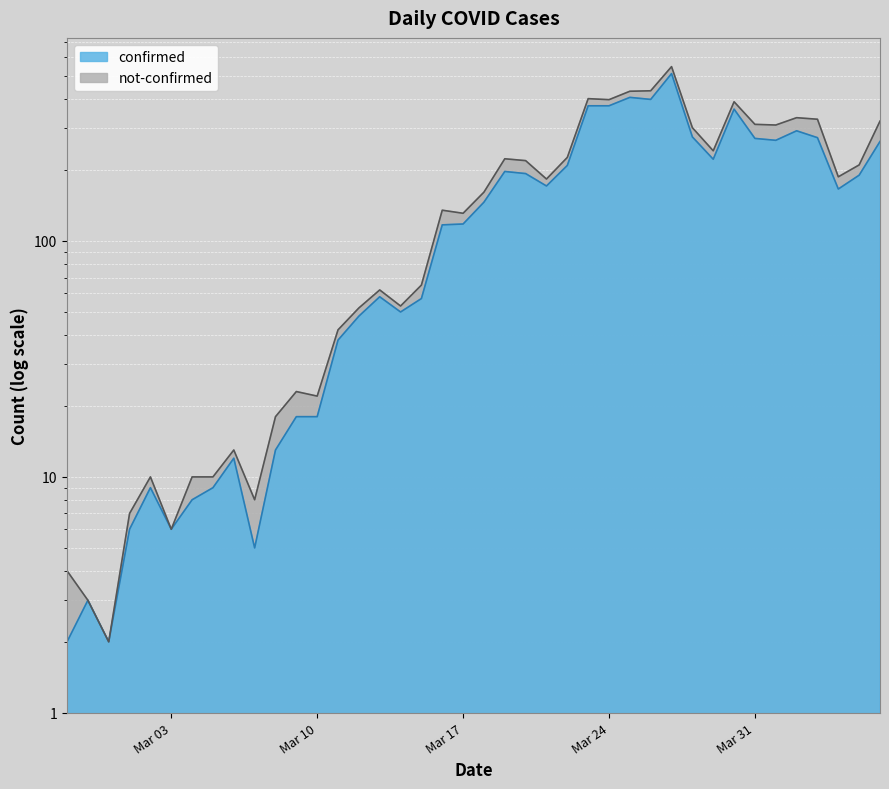

At which category does the data reach its first local valley?

2020-02-29